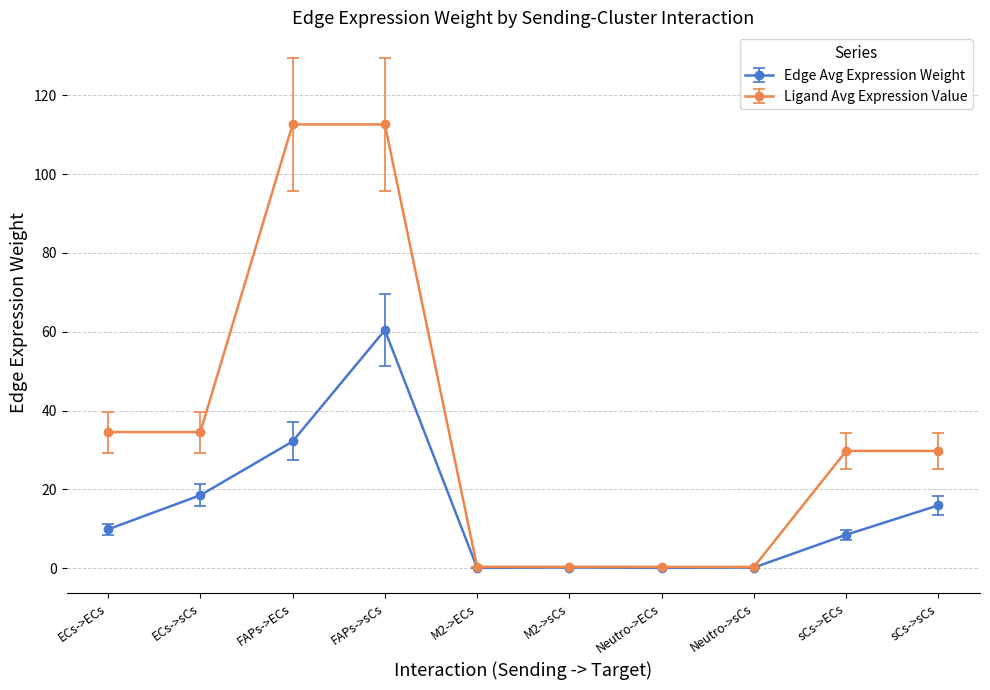

What position from the left is sCs->ECs?

9